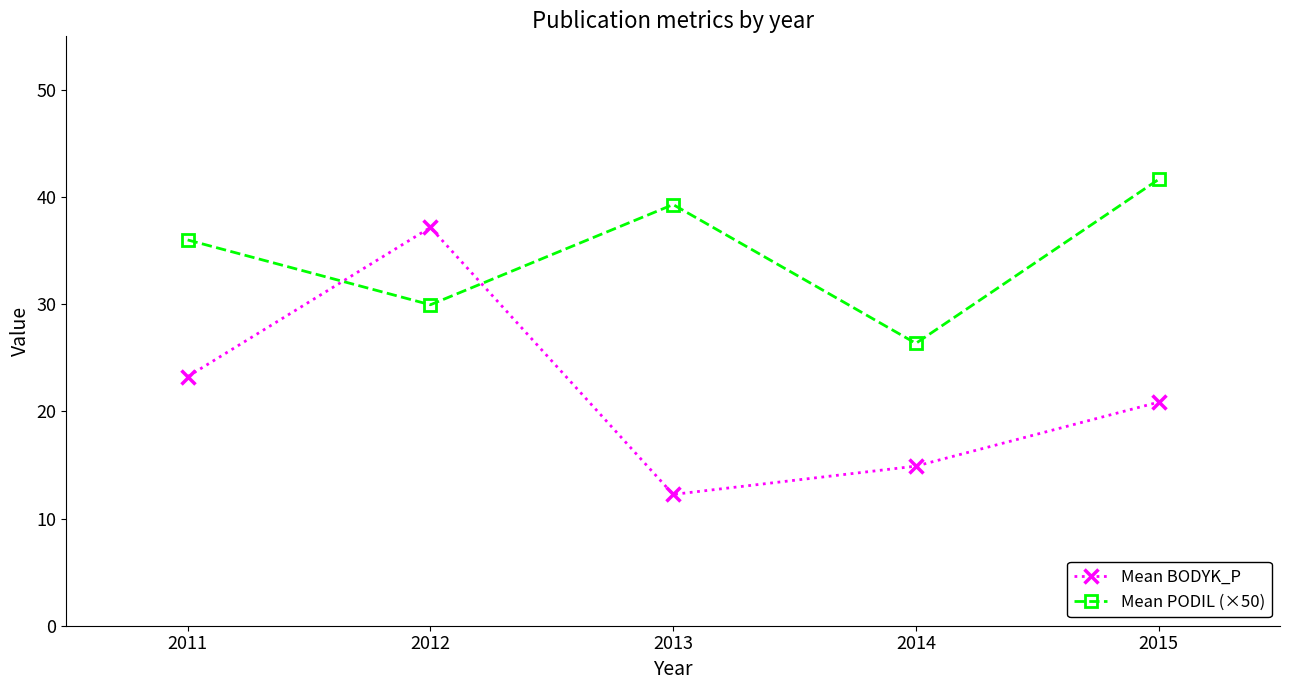

At which category does Mean BODYK_P reach its first local peak?

2012